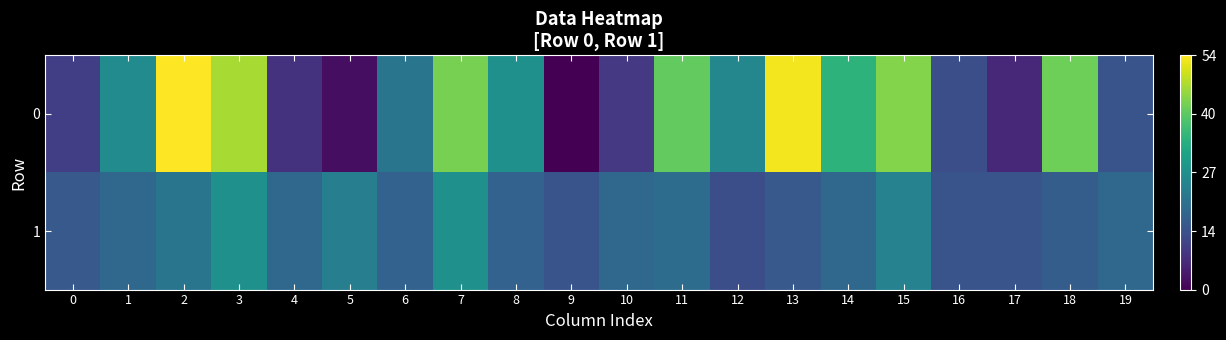

Reading left to right, extract all data points from this chart.

0: 0=0.2	1=0.5	2=1.0	3=0.9	4=0.1	5=0.0	6=0.4	7=0.8	8=0.5	9=0.0	10=0.2	11=0.8	12=0.5	13=1.0	14=0.6	15=0.8	16=0.2	17=0.1	18=0.8	19=0.3
1: 0=0.3	1=0.3	2=0.4	3=0.5	4=0.3	5=0.4	6=0.3	7=0.5	8=0.3	9=0.3	10=0.3	11=0.4	12=0.2	13=0.3	14=0.3	15=0.4	16=0.3	17=0.3	18=0.3	19=0.3